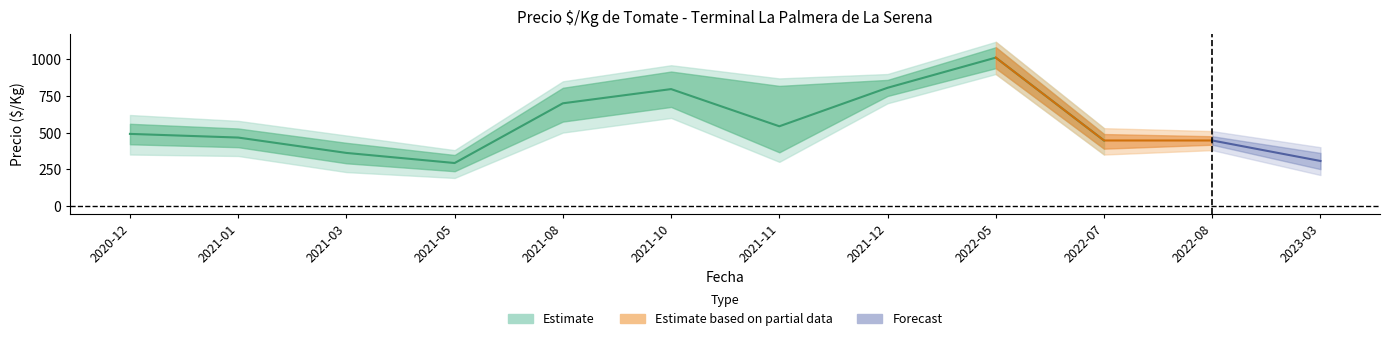

How many data points in Precio $/Kg upper2 are above 620?

5